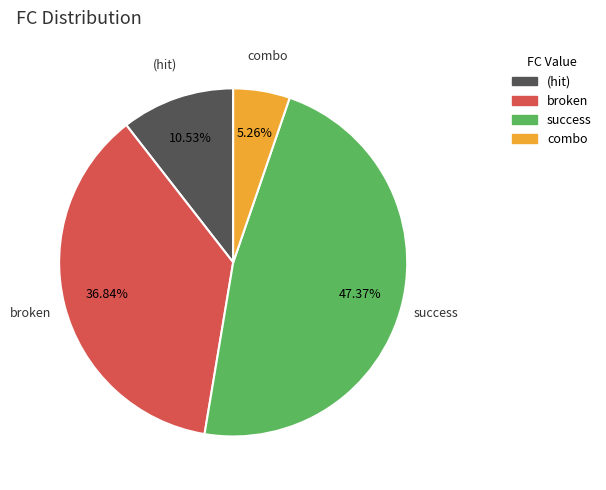

Is there a majority slice in this chart?

No